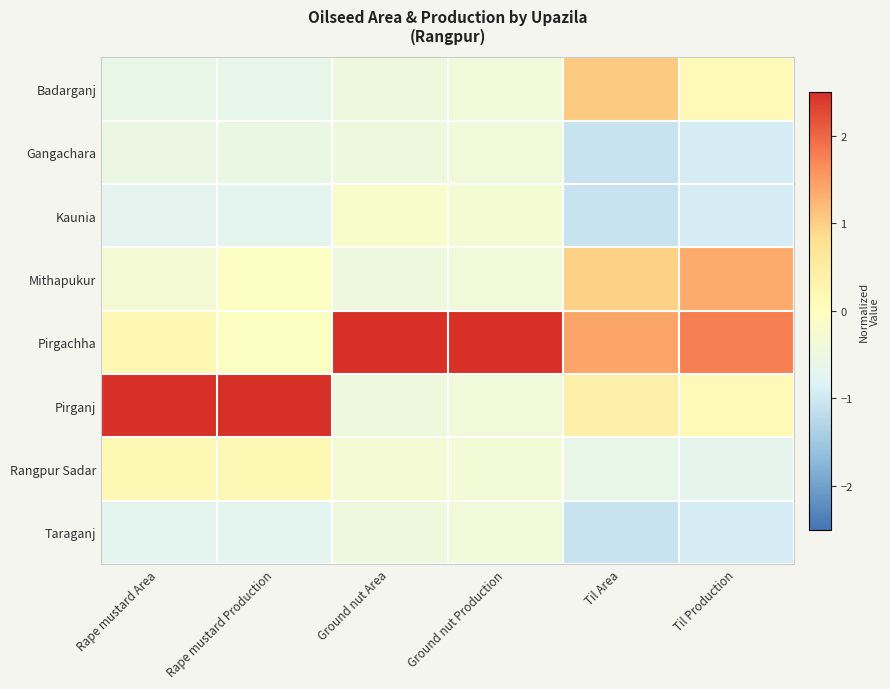

Reading left to right, list all the values displayed in this chart.

Badarganj: Rape mustard Area=-0.6	Rape mustard Production=-0.6	Ground nut Area=-0.4	Ground nut Production=-0.4	Til Area=1.0	Til Production=0.2
Gangachara: Rape mustard Area=-0.5	Rape mustard Production=-0.5	Ground nut Area=-0.4	Ground nut Production=-0.4	Til Area=-1.1	Til Production=-0.9
Kaunia: Rape mustard Area=-0.7	Rape mustard Production=-0.7	Ground nut Area=-0.2	Ground nut Production=-0.3	Til Area=-1.1	Til Production=-0.9
Mithapukur: Rape mustard Area=-0.3	Rape mustard Production=-0.1	Ground nut Area=-0.4	Ground nut Production=-0.4	Til Area=1.0	Til Production=1.4
Pirgachha: Rape mustard Area=0.2	Rape mustard Production=-0.0	Ground nut Area=2.6	Ground nut Production=2.6	Til Area=1.4	Til Production=1.8
Pirganj: Rape mustard Area=2.5	Rape mustard Production=2.5	Ground nut Area=-0.4	Ground nut Production=-0.4	Til Area=0.4	Til Production=0.2
Rangpur Sadar: Rape mustard Area=0.2	Rape mustard Production=0.2	Ground nut Area=-0.3	Ground nut Production=-0.3	Til Area=-0.6	Til Production=-0.7
Taraganj: Rape mustard Area=-0.7	Rape mustard Production=-0.7	Ground nut Area=-0.4	Ground nut Production=-0.4	Til Area=-1.1	Til Production=-0.9